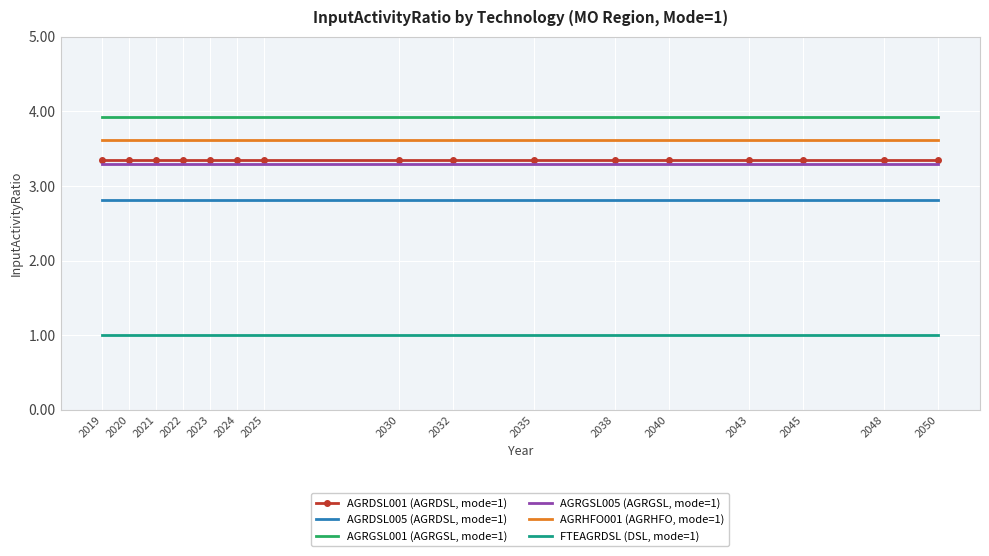

What is the spread (max minus min) of values at 2032?

2.9